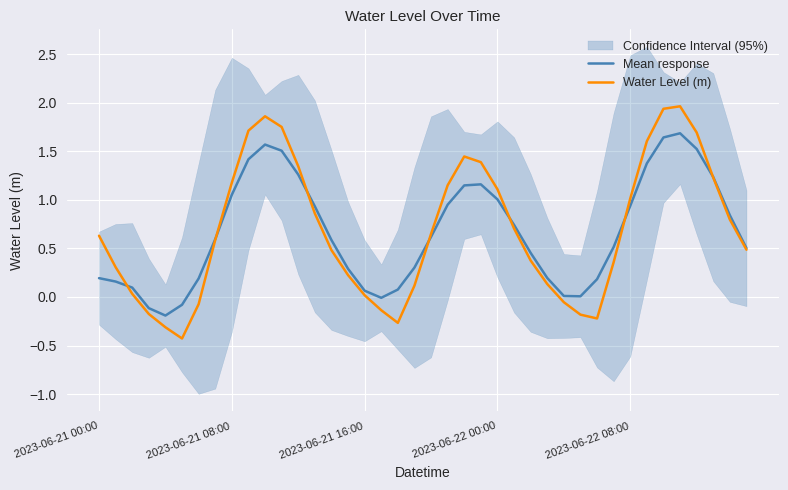

What is the total value across all series at 25?

1.4